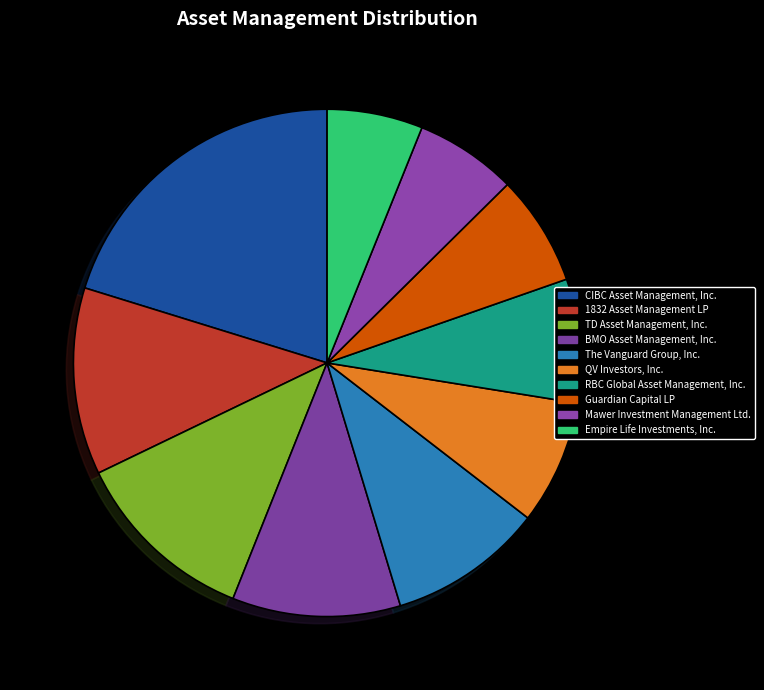

Is there a majority slice in this chart?

No